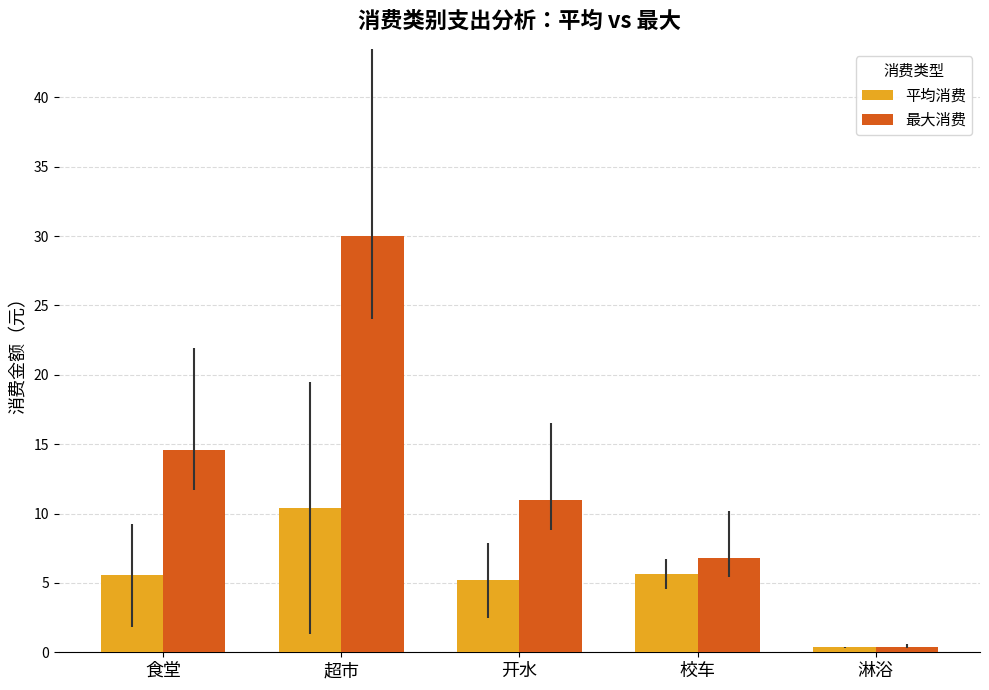

At which label does 最大消费 reach its minimum?

淋浴